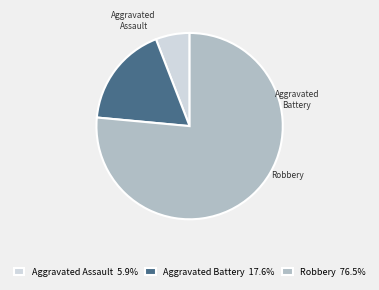

To the nearest percent, what is the average slice percentage?

33%